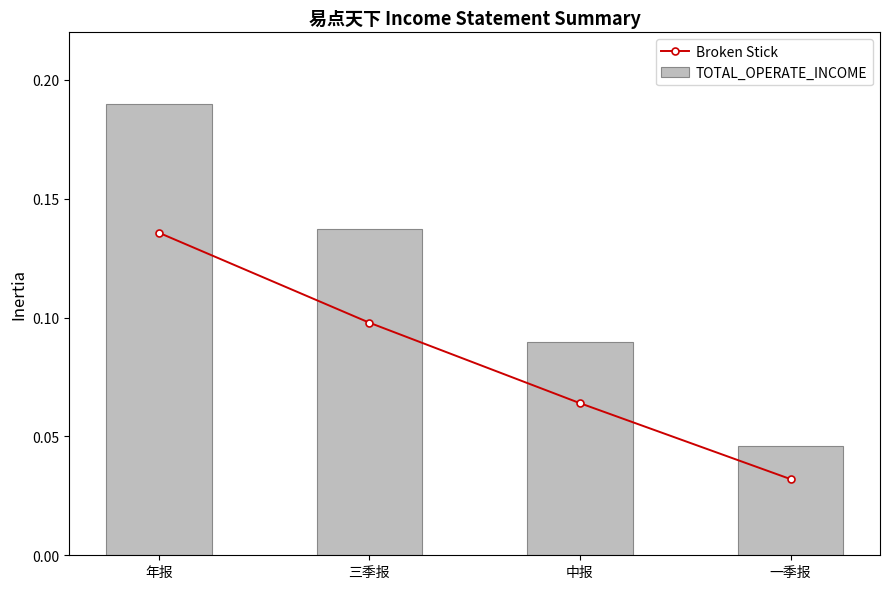

The value of TOTAL_OPERATE_INCOME at 三季报 is 0.2. True or false?

False